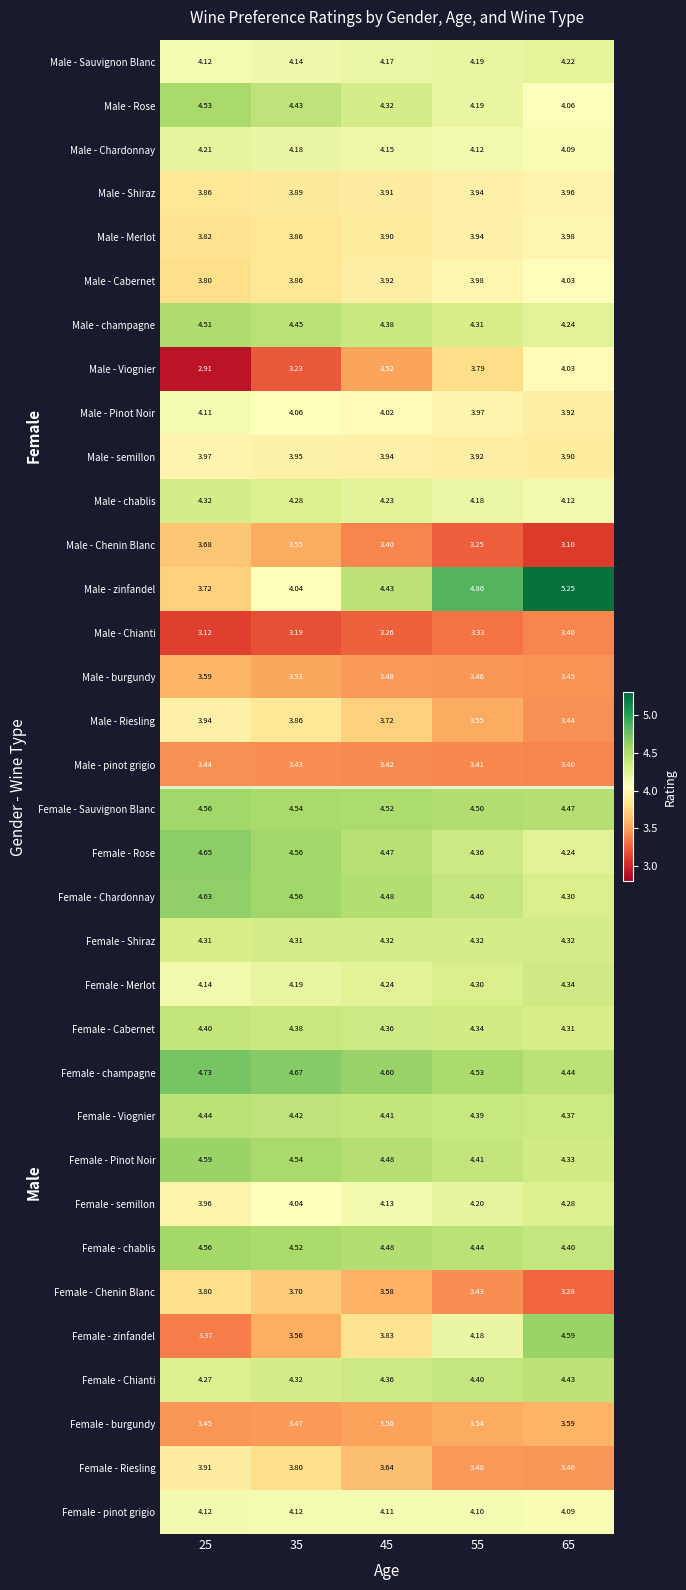

Which series changed the most between 25 and 55?

Male - zinfandel